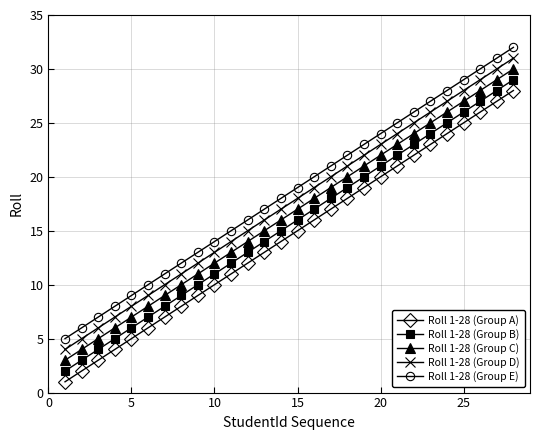

What is the maximum value shown in the chart?

32